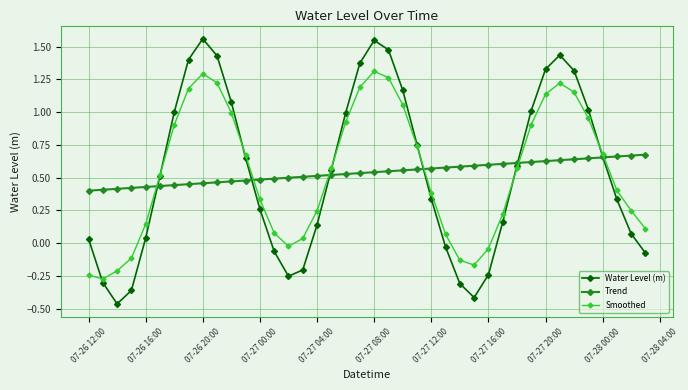

True or false: Smoothed and Trend intersect in this chart.

True